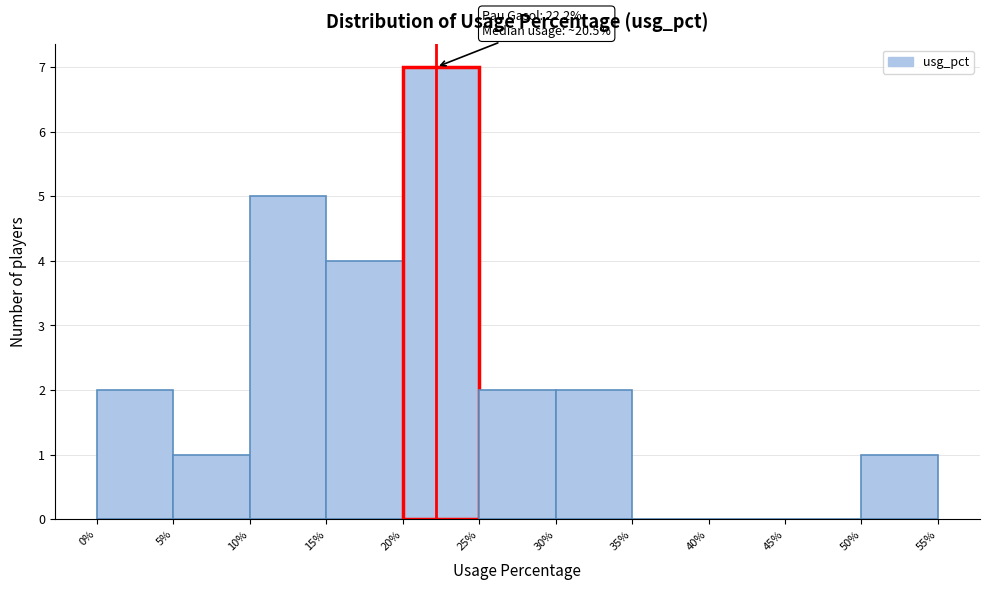

Over which range of the x-axis is the bar tallest?

20% to 25%